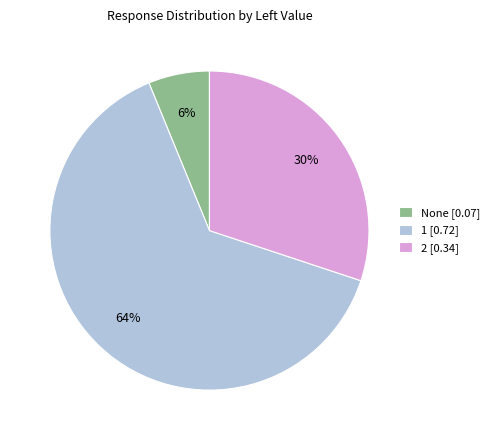

Is there a majority slice in this chart?

Yes